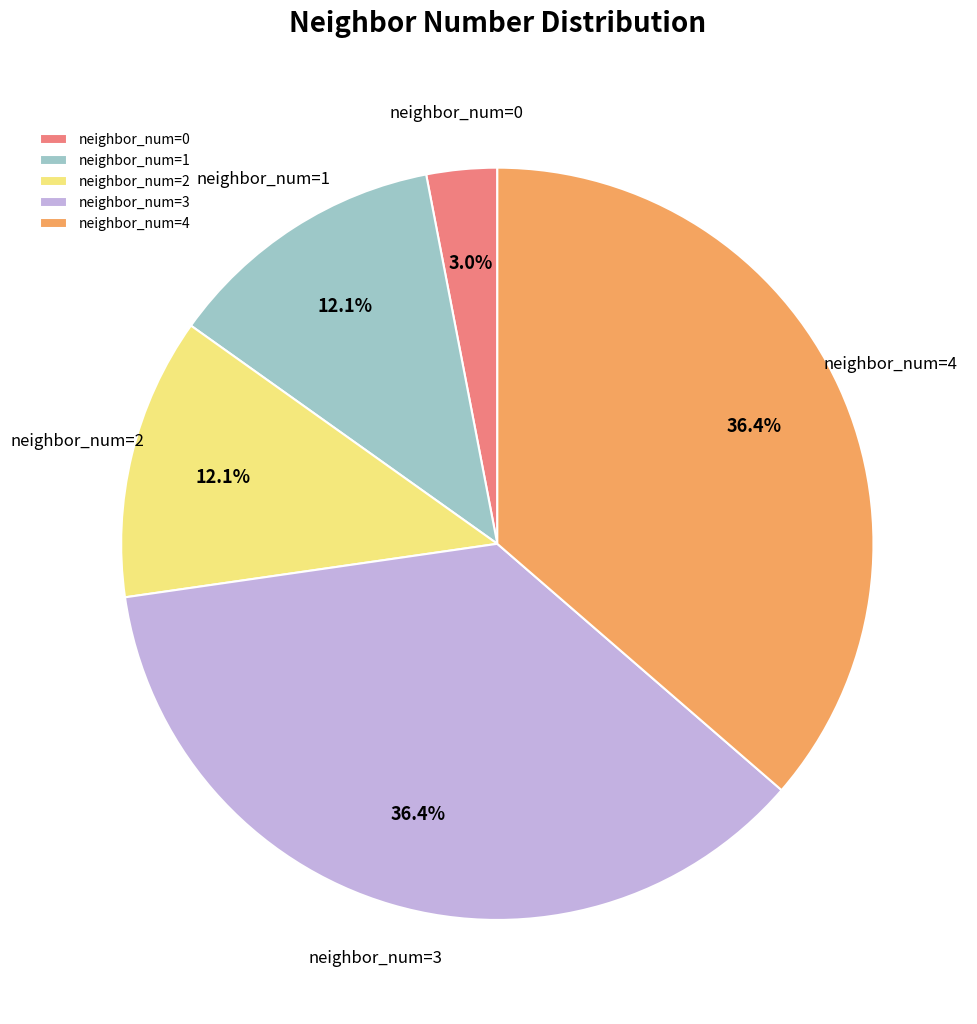

What percentage do neighbor_num=4 and neighbor_num=2 together represent?

48.5%